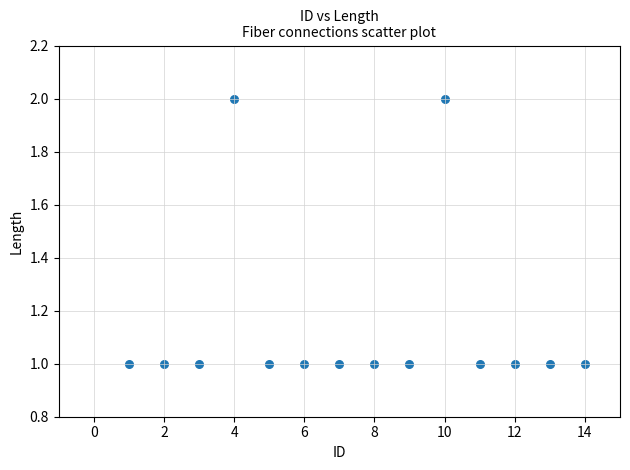

What is the range of X values (max minus min)?

13